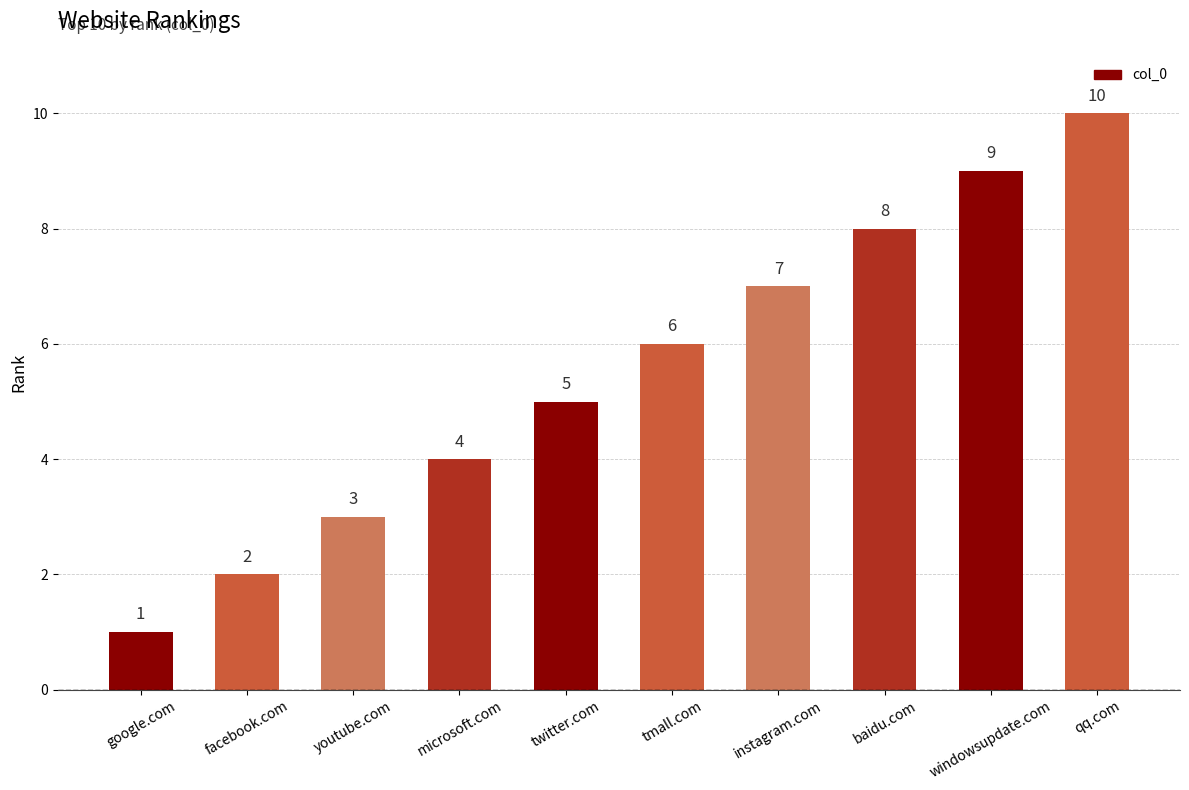

What position from the left is youtube.com?

3